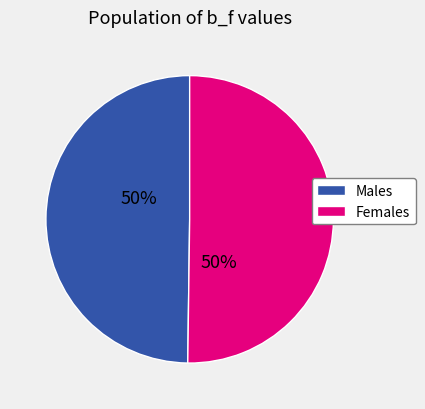

How many segments does this pie chart have?

2